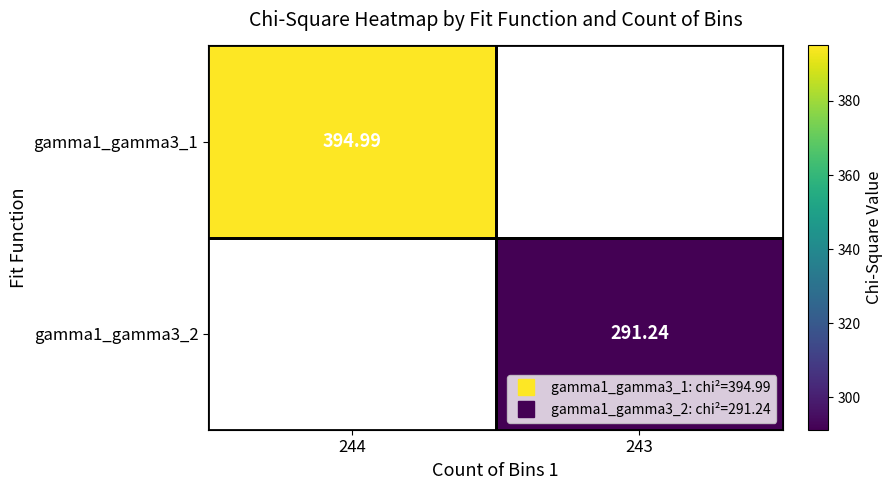

What is the maximum value shown in the chart?

395.0